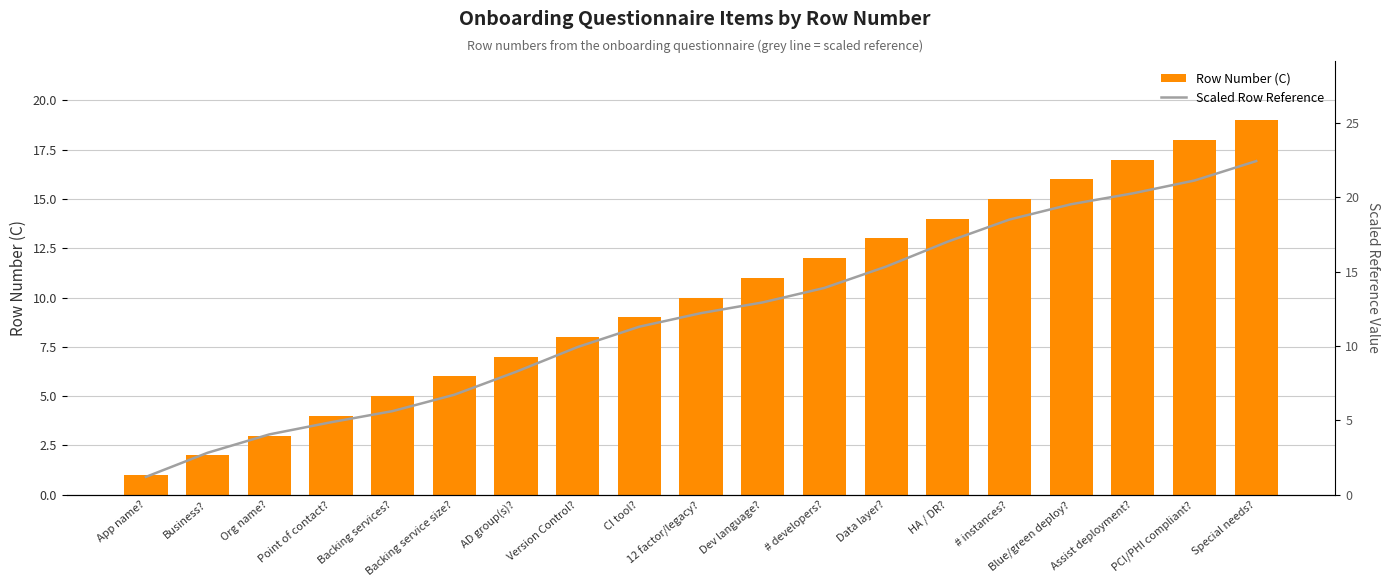

What is the sum of the Row Number (C) values at Special needs? and Assist deployment??

36